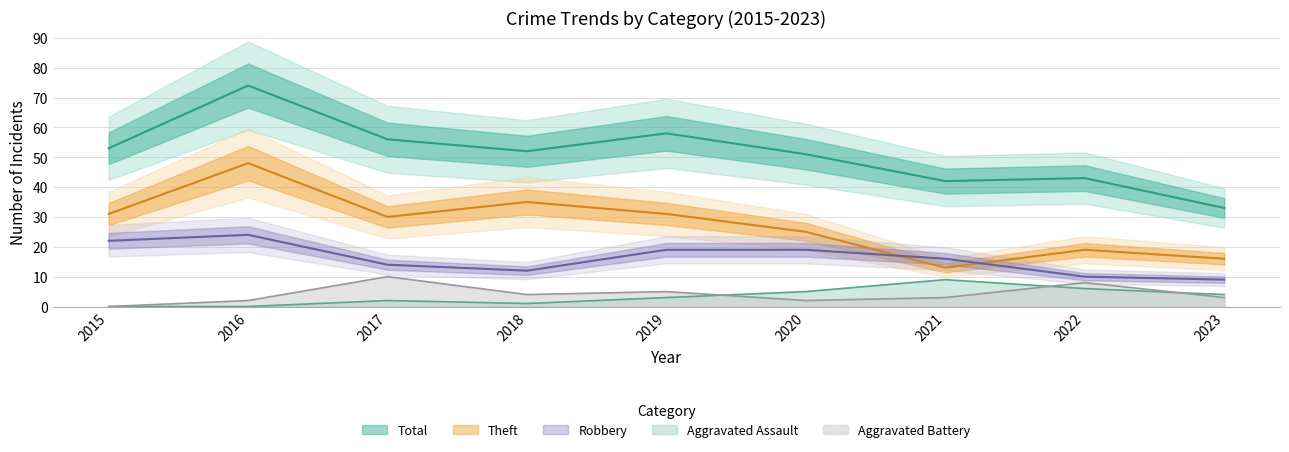

List the labels in order of Aggravated Assault value, smallest first.

2015, 2016, 2018, 2017, 2019, 2023, 2020, 2022, 2021